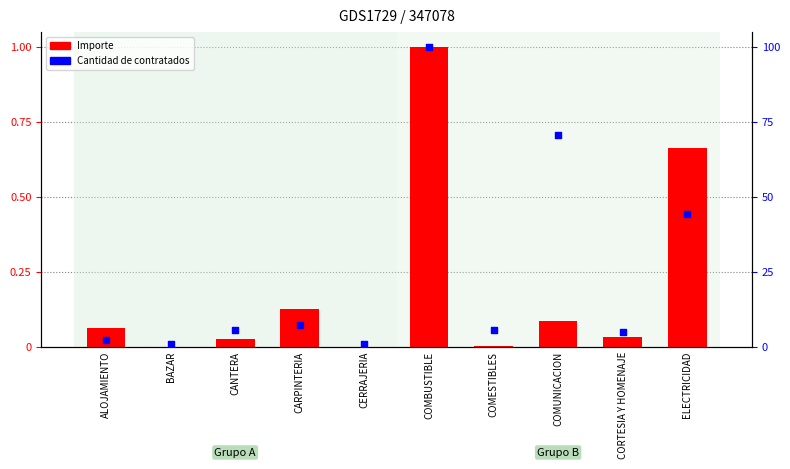

At which category is the sum across all series the highest?

COMBUSTIBLE